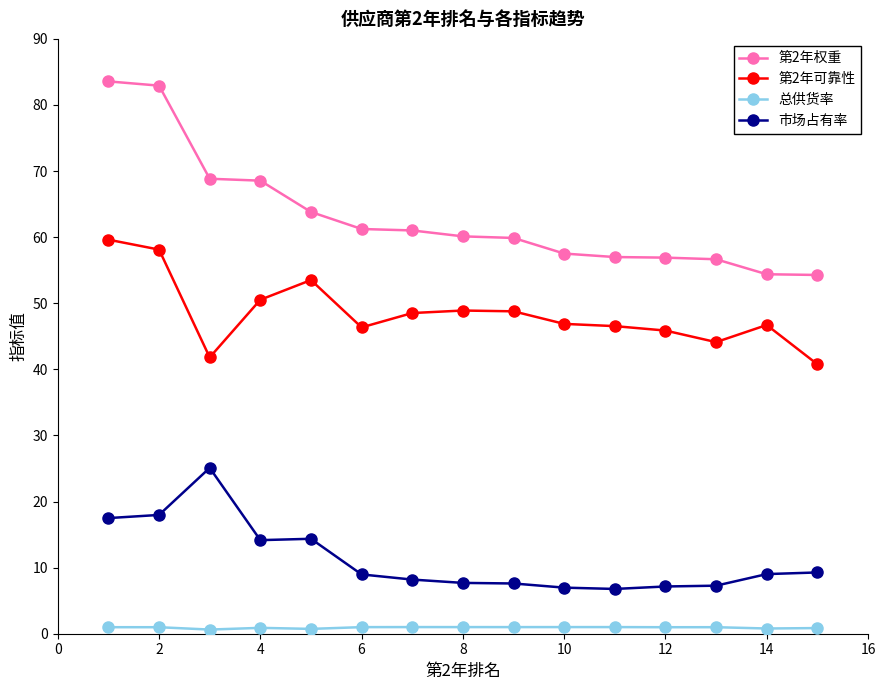

At how many categories does at least one series exceed 22?

15